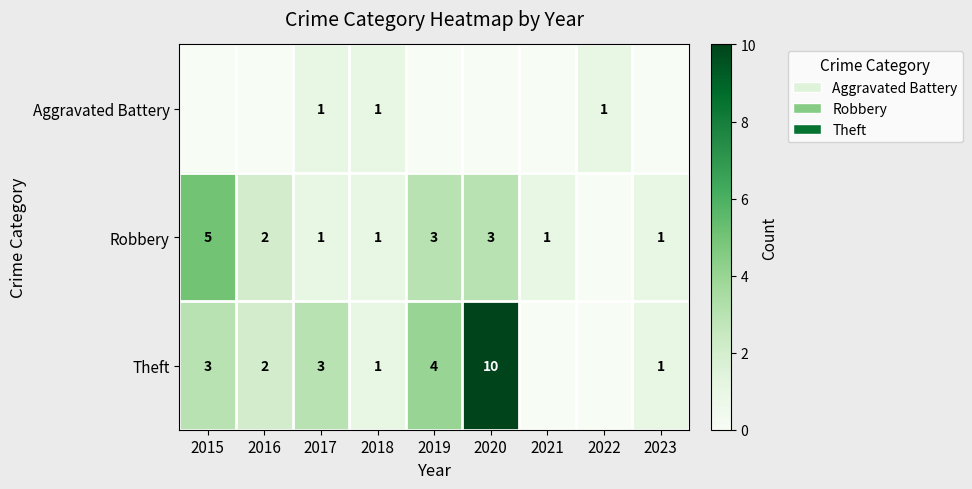

The value of Robbery at 2023 is 1. True or false?

True